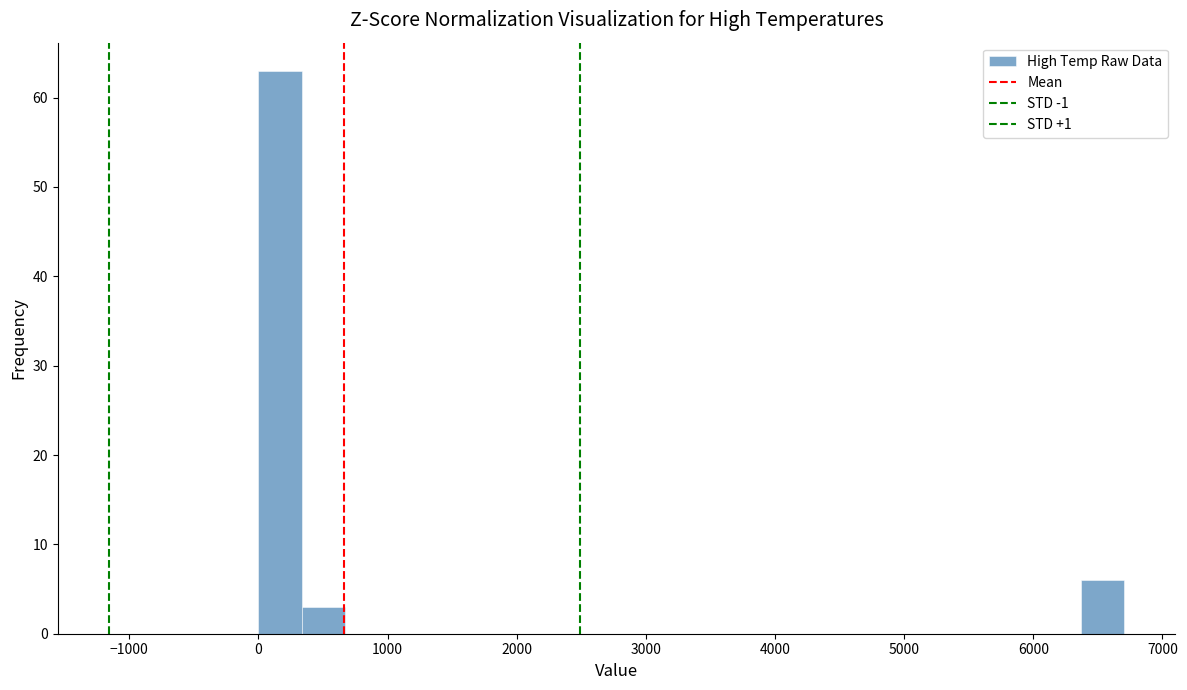

Read against the x-axis, roughly where is the centre of the tallest bar?

200